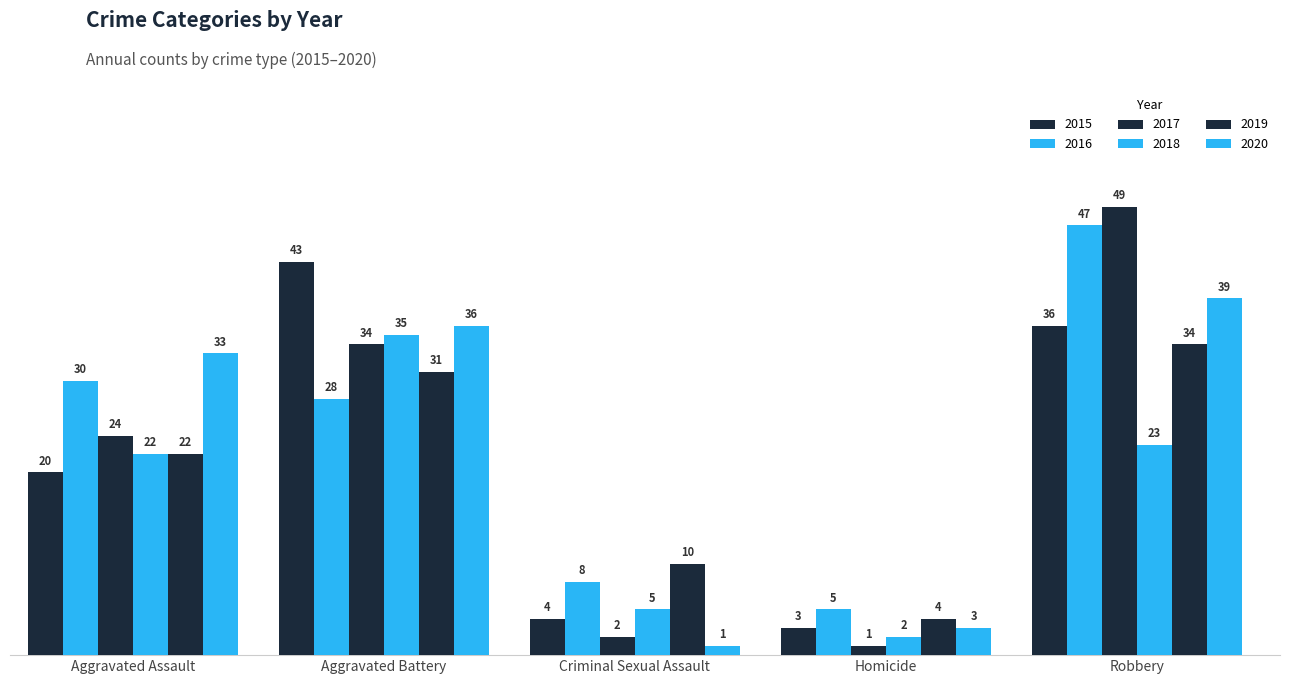

At which label does 2017 reach its peak?

Robbery